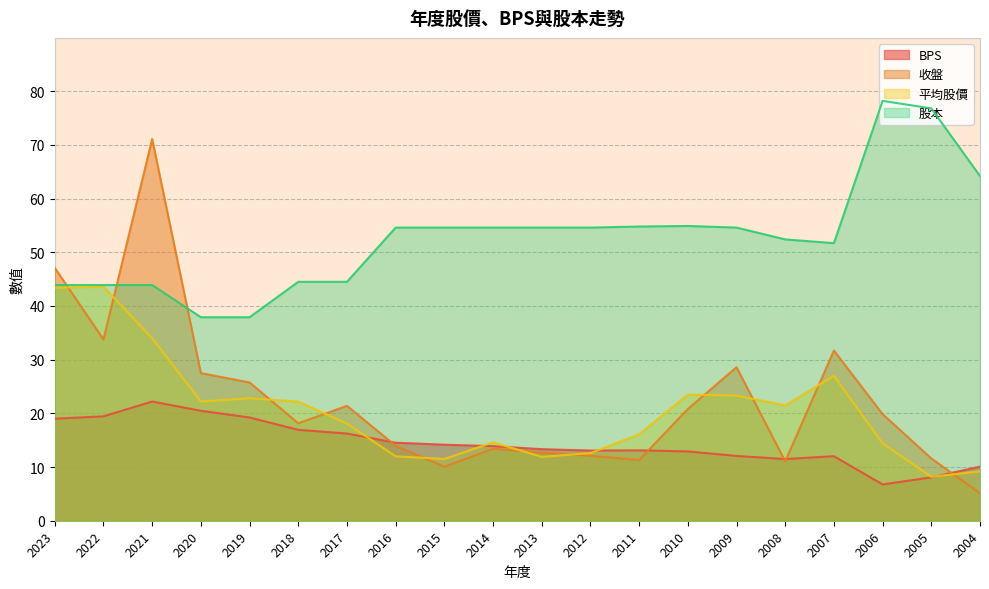

Is the value of 股本 at 2014 greater than the value of 收盤 at 2016?

Yes